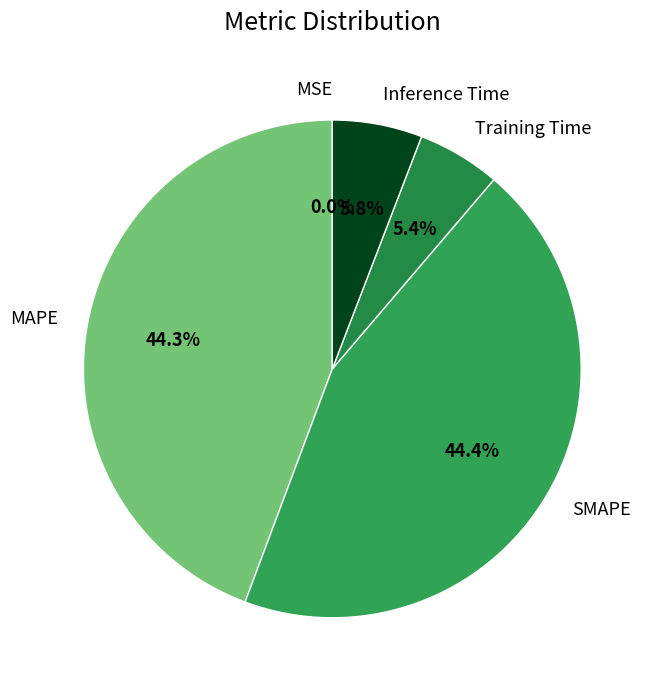

Is it true that SMAPE is 44% of the pie?

True